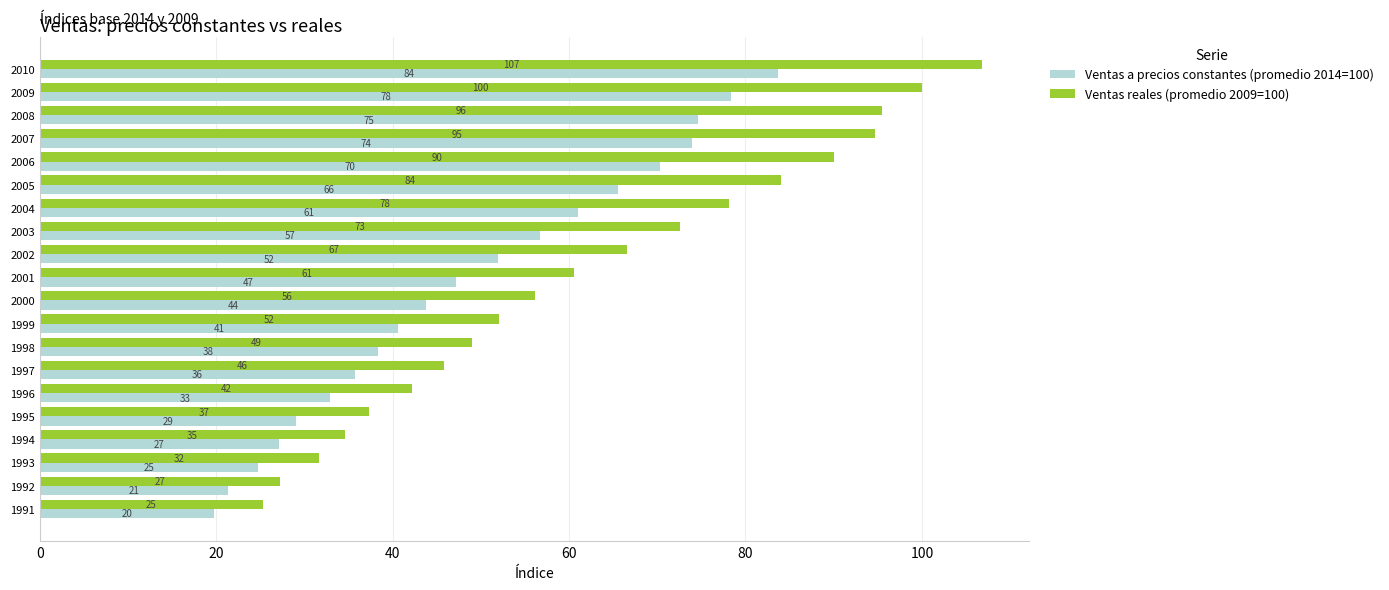

What is the difference between the second highest and minimum values in the Ventas reales (promedio 2009=100) series?

74.7